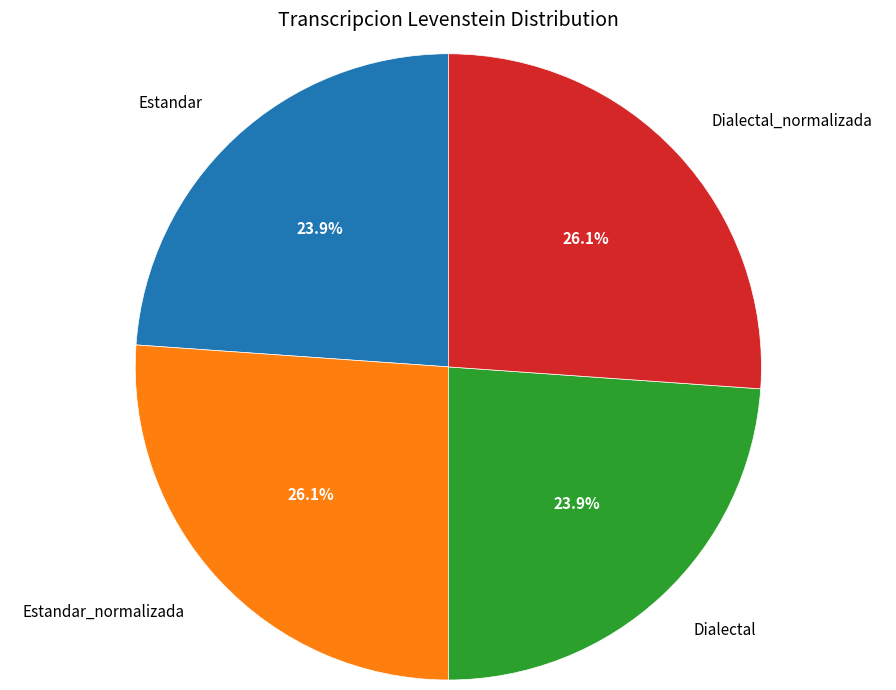

To the nearest percent, what portion does Dialectal represent?

24%